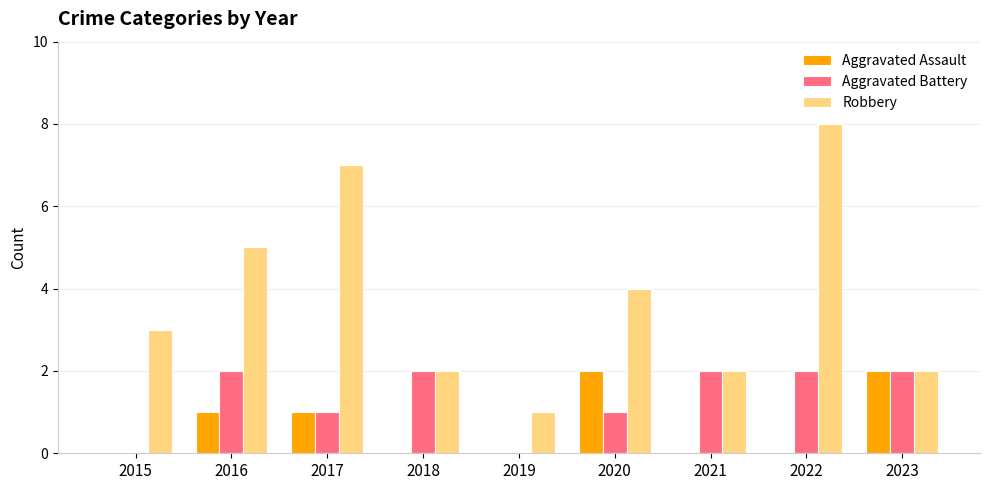

The value of Robbery at 2019 is 0. True or false?

False